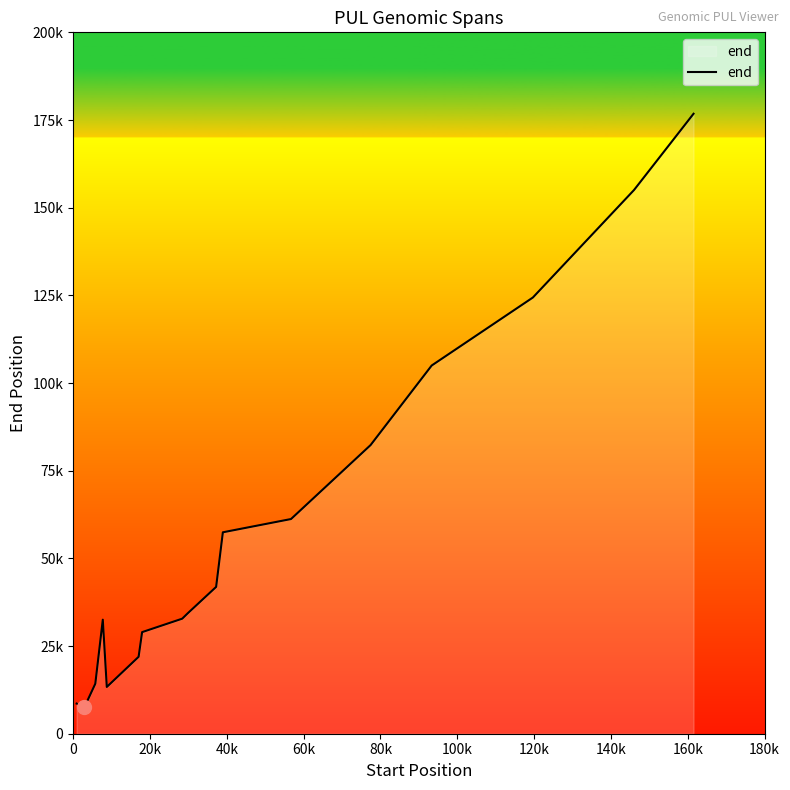

Does the chart have visible grid lines?

No